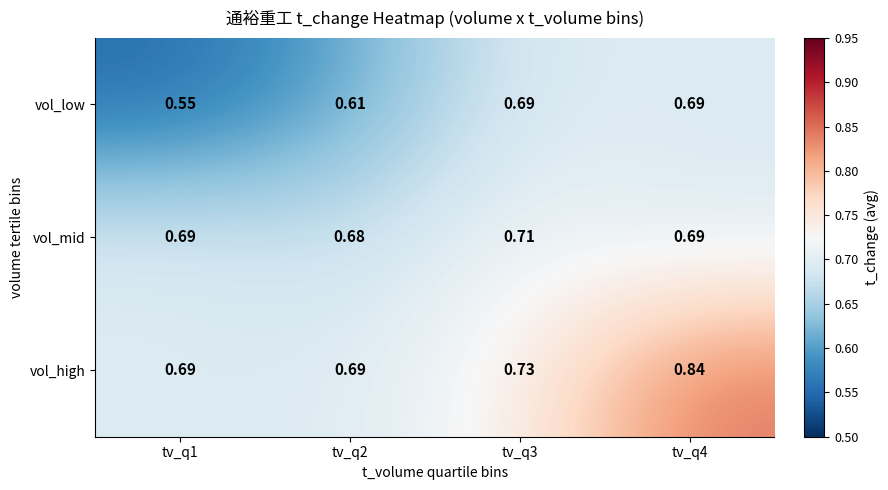

How many distinct data groups are displayed?

3